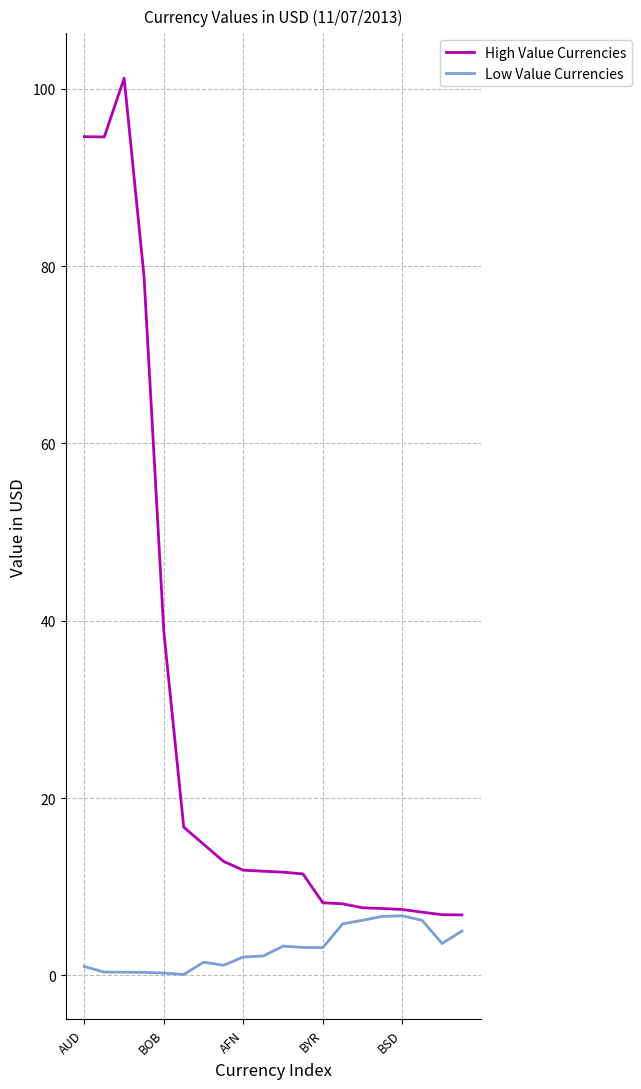

What are all the series names shown in the legend?

High Value Currencies, Low Value Currencies